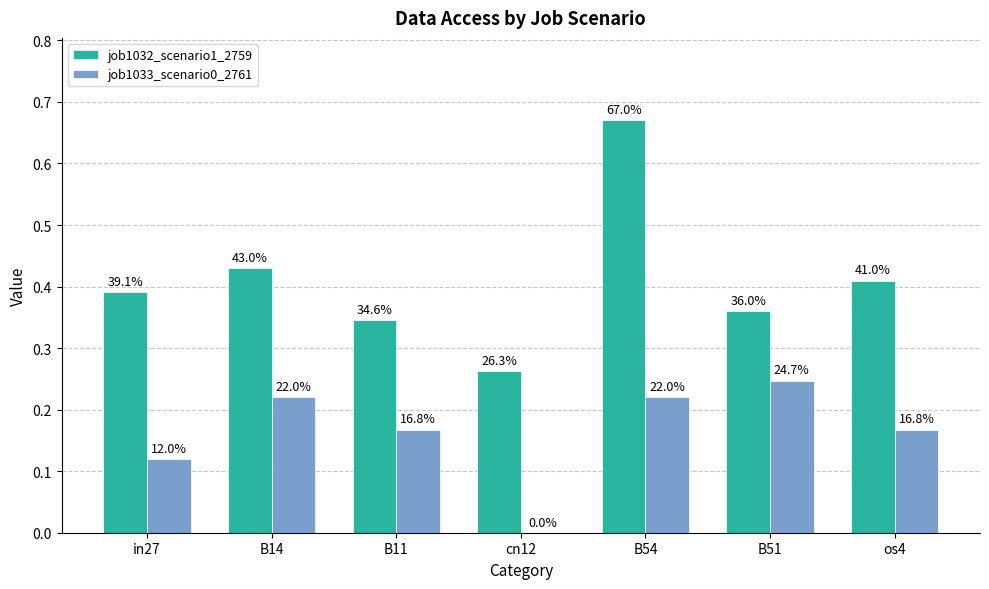

Which series has the largest range (max minus min)?

job1032_scenario1_2759